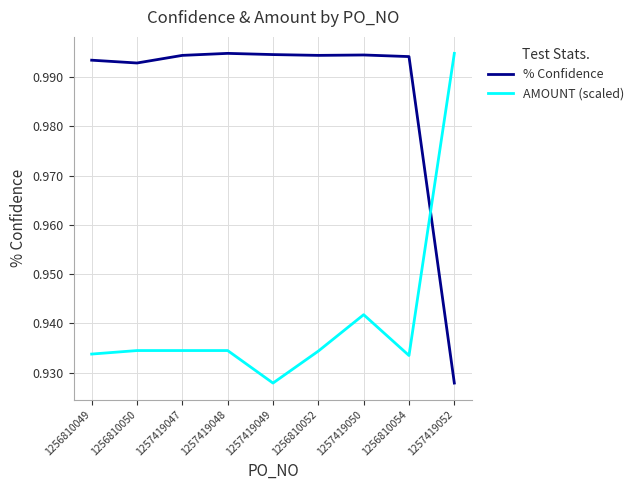

What position from the left is 1256810050?

2